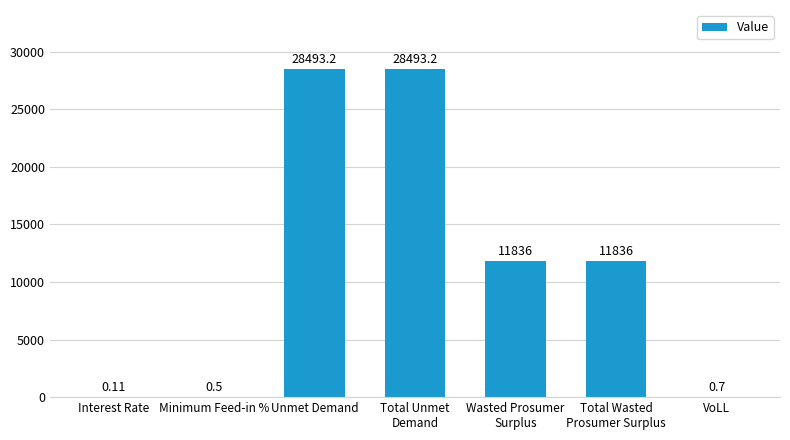

At which label does the data first exceed 11835?

Unmet Demand